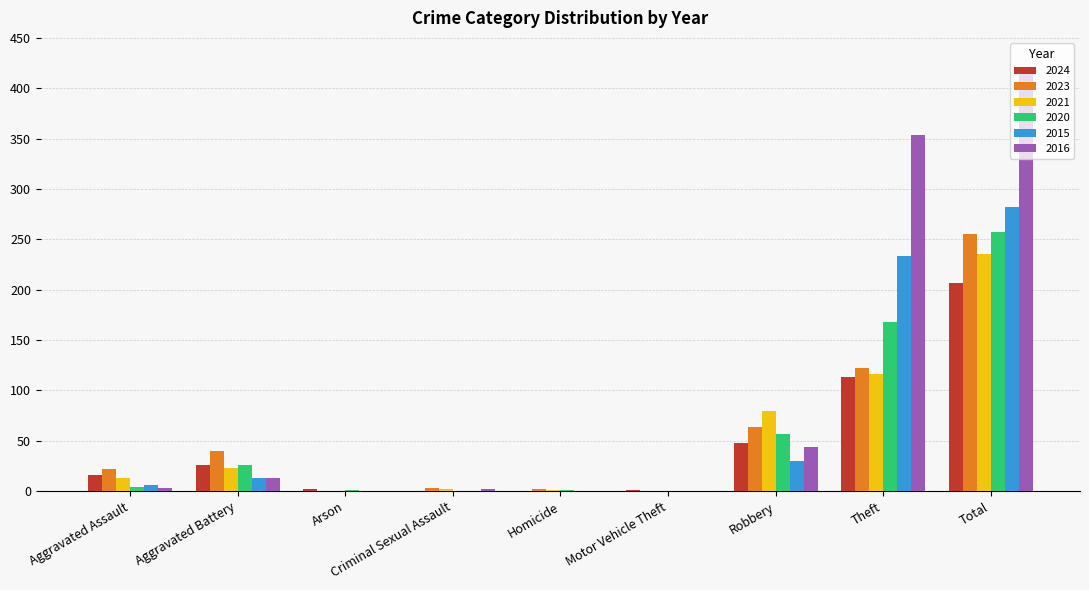

Which series has the largest total across all categories?

2016